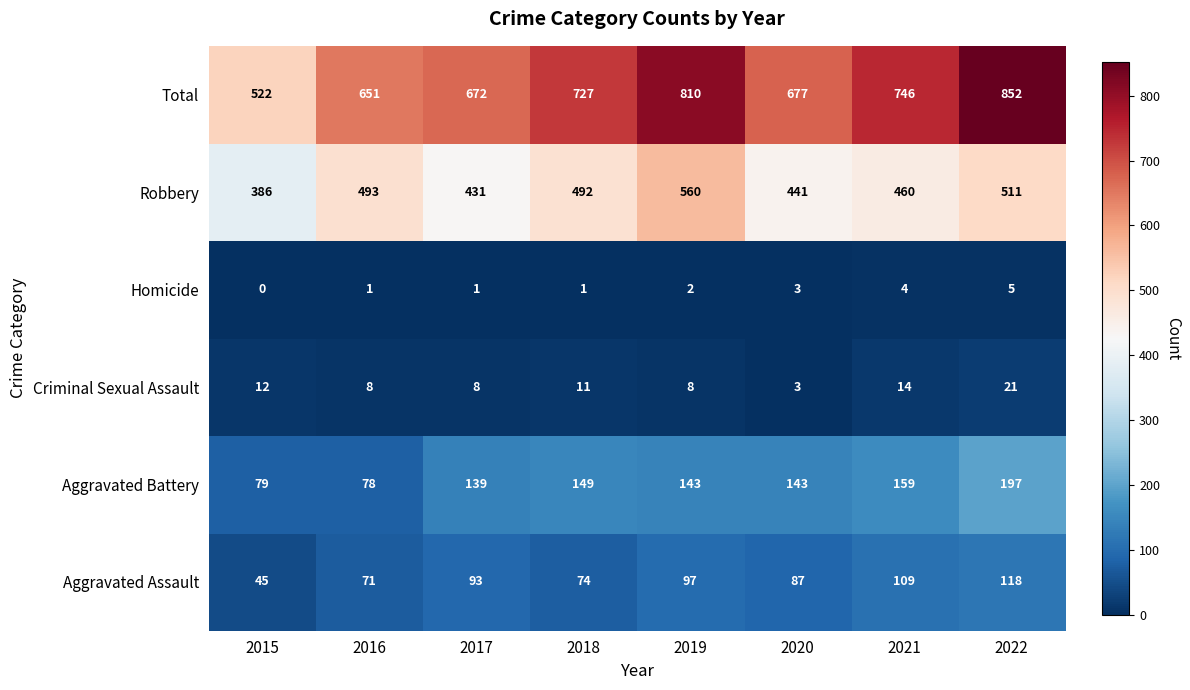

How many categories are shown in the chart?

8